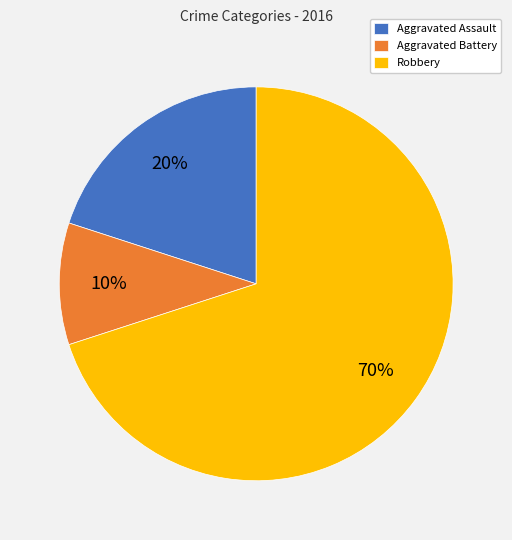

Do Aggravated Battery and Robbery together represent more than half of the pie?

Yes